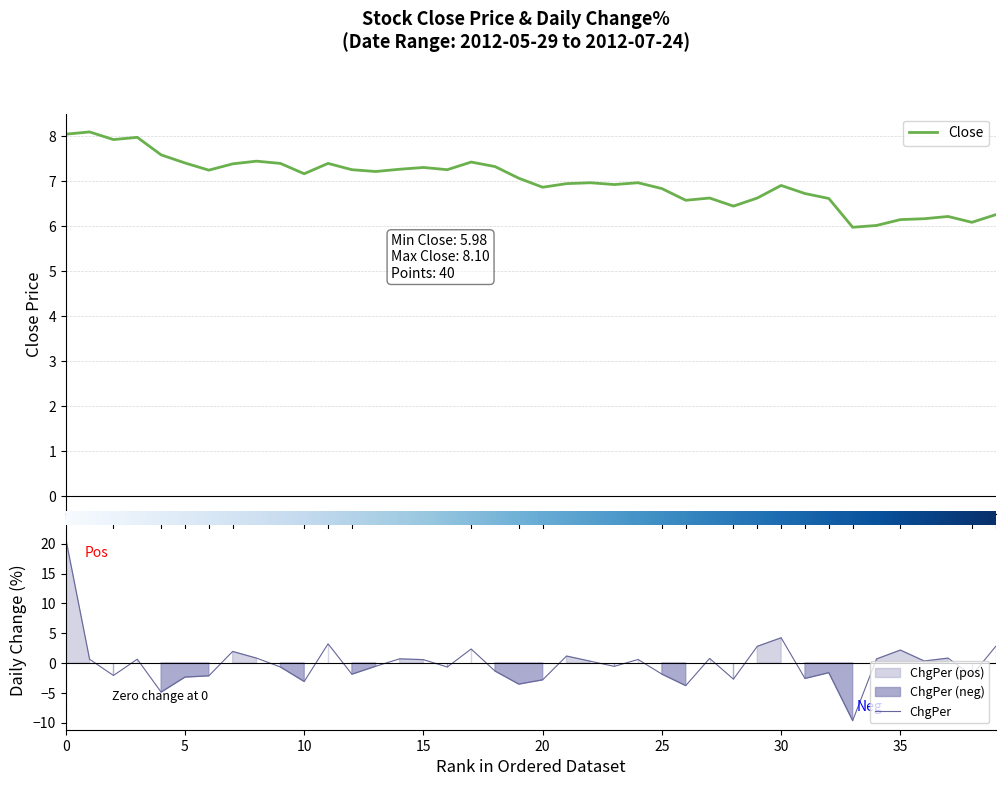

Is it true that ChgPer equals 4.4 at 2012-07-24?

False